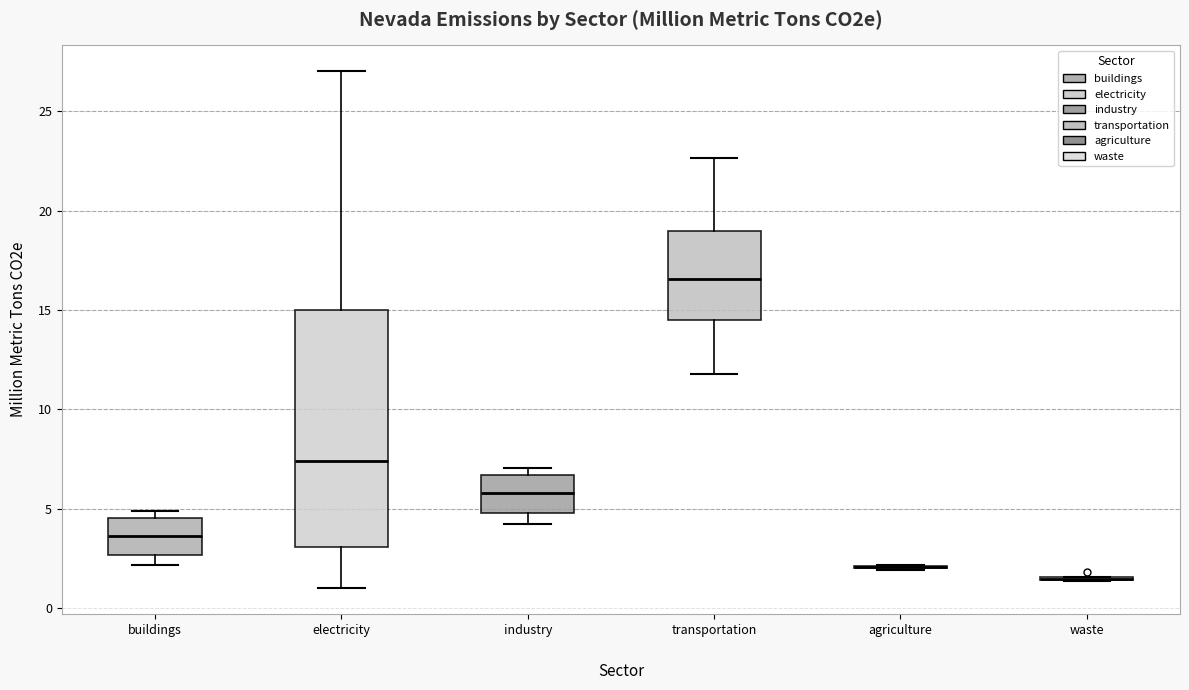

Reading left to right, read every box against the y-axis: the position of its median line, the range the box covers, and the ends of its whiskers. The values are not printed on the chart, so give them approximately, as read against the axis.

buildings: median 3.5, box 2.5 to 4.5, whiskers 2.0 to 5.0
electricity: median 7.5, box 3.0 to 15.0, whiskers 1.0 to 27.0
industry: median 6.0, box 5.0 to 6.5, whiskers 4.0 to 7.0
transportation: median 16.5, box 14.5 to 19.0, whiskers 12.0 to 22.5
agriculture: box collapsed to a line at 2.0, whiskers 2.0 to 2.0
waste: box collapsed to a line at 1.5, whiskers 1.5 to 1.5